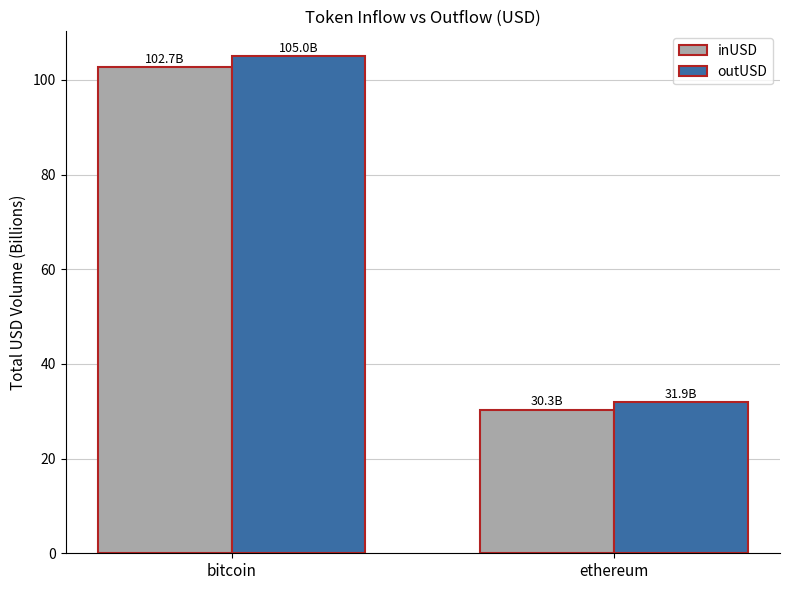

Which series has the largest total across all categories?

outUSD